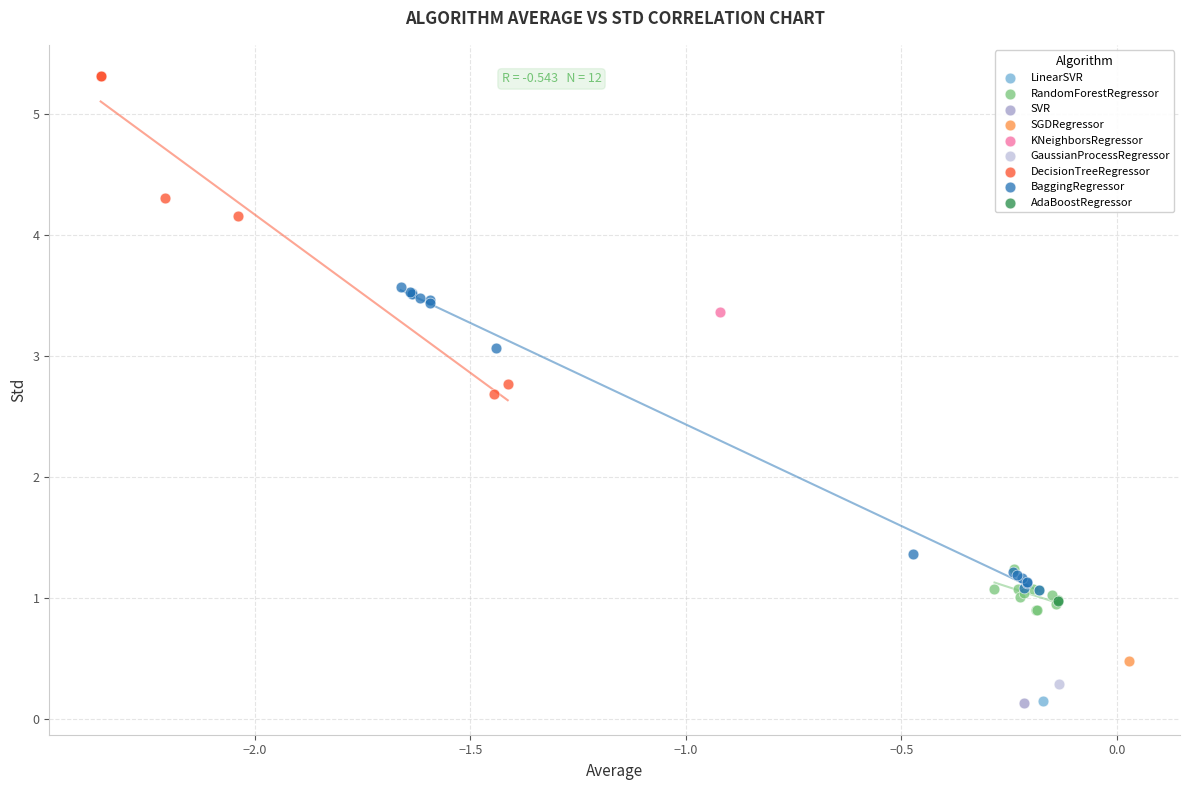

What are all the series names shown in the legend?

LinearSVR, RandomForestRegressor, SVR, SGDRegressor, KNeighborsRegressor, GaussianProcessRegressor, DecisionTreeRegressor, BaggingRegressor, AdaBoostRegressor